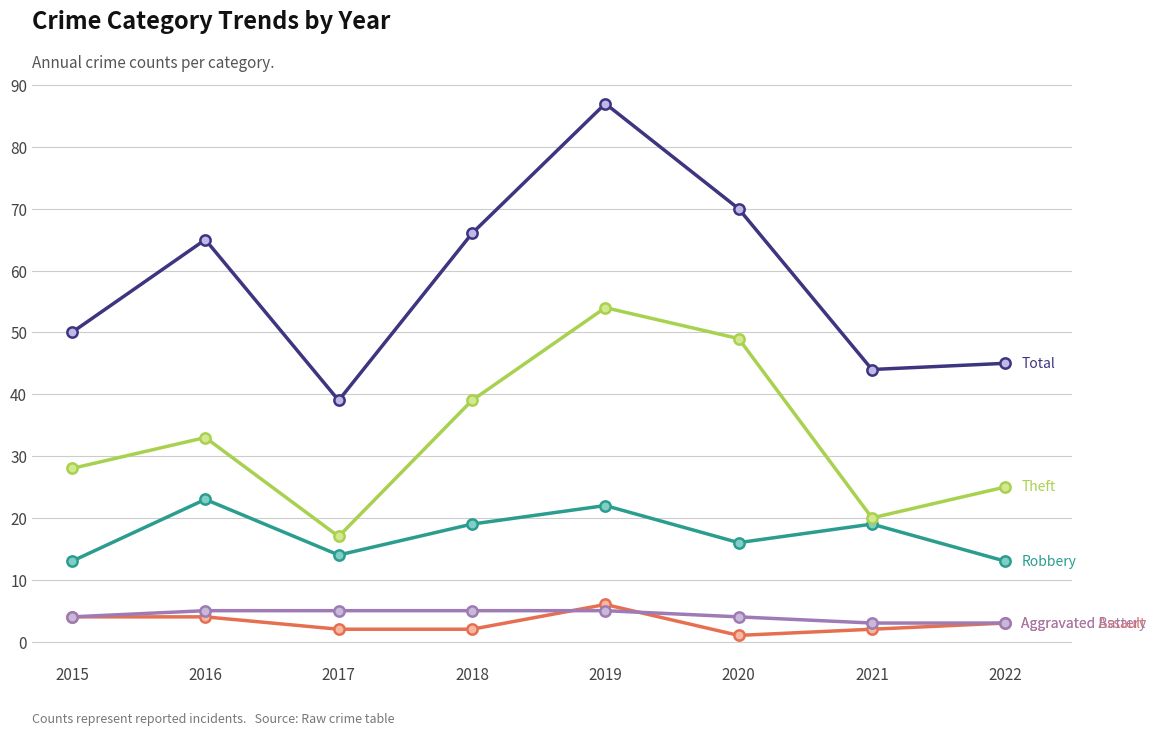

At which category is the sum across all series the highest?

2019